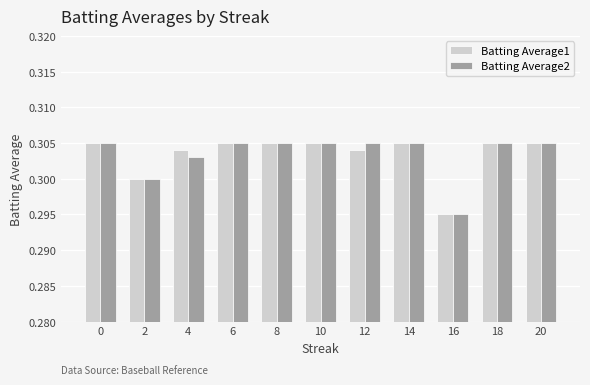

The Batting Average1 series shows 0.3 at 10. True or false?

True